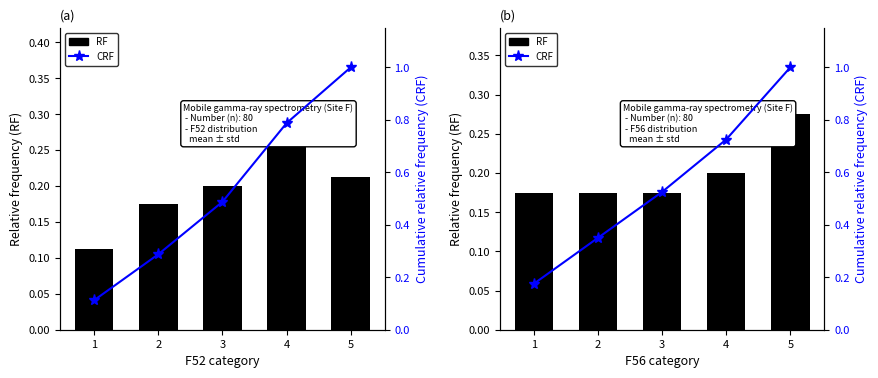

Is the value of CRF at 4 greater than the value of RF at 2?

Yes